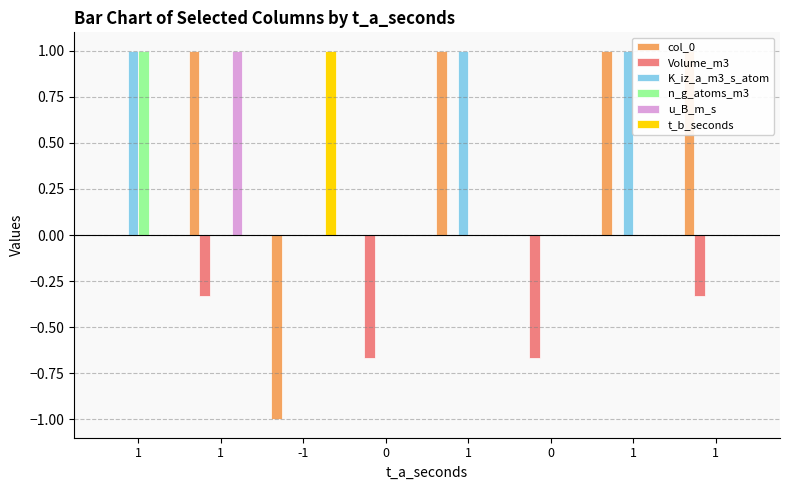

Reading right to left, what are all the values shown in this chart?

col_0: 1=1.0	1=1.0	0=0.0	1=1.0	0=0.0	-1=-1.0	1=1.0	1=0.0
Volume_m3: 1=-0.3	1=0.0	0=-0.7	1=0.0	0=-0.7	-1=0.0	1=-0.3	1=0.0
K_iz_a_m3_s_atom: 1=0.0	1=1.0	0=0.0	1=1.0	0=0.0	-1=0.0	1=0.0	1=1.0
n_g_atoms_m3: 1=0.0	1=0.0	0=0.0	1=0.0	0=0.0	-1=0.0	1=0.0	1=1.0
u_B_m_s: 1=0.0	1=0.0	0=0.0	1=0.0	0=0.0	-1=0.0	1=1.0	1=0.0
t_b_seconds: 1=0.0	1=0.0	0=0.0	1=0.0	0=0.0	-1=1.0	1=0.0	1=0.0